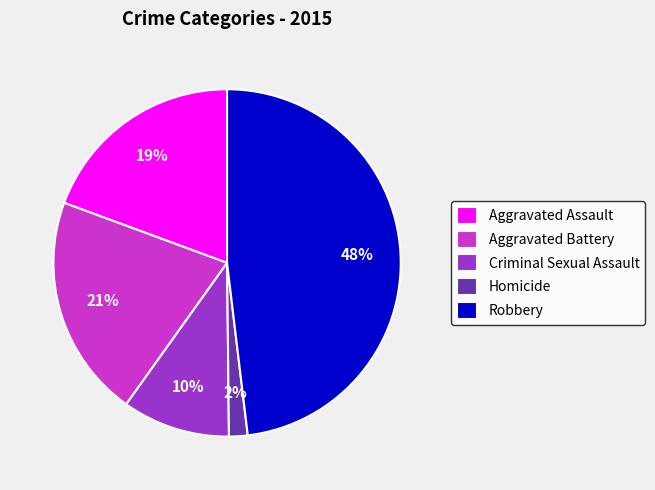

What is the largest slice in the pie chart?

Robbery